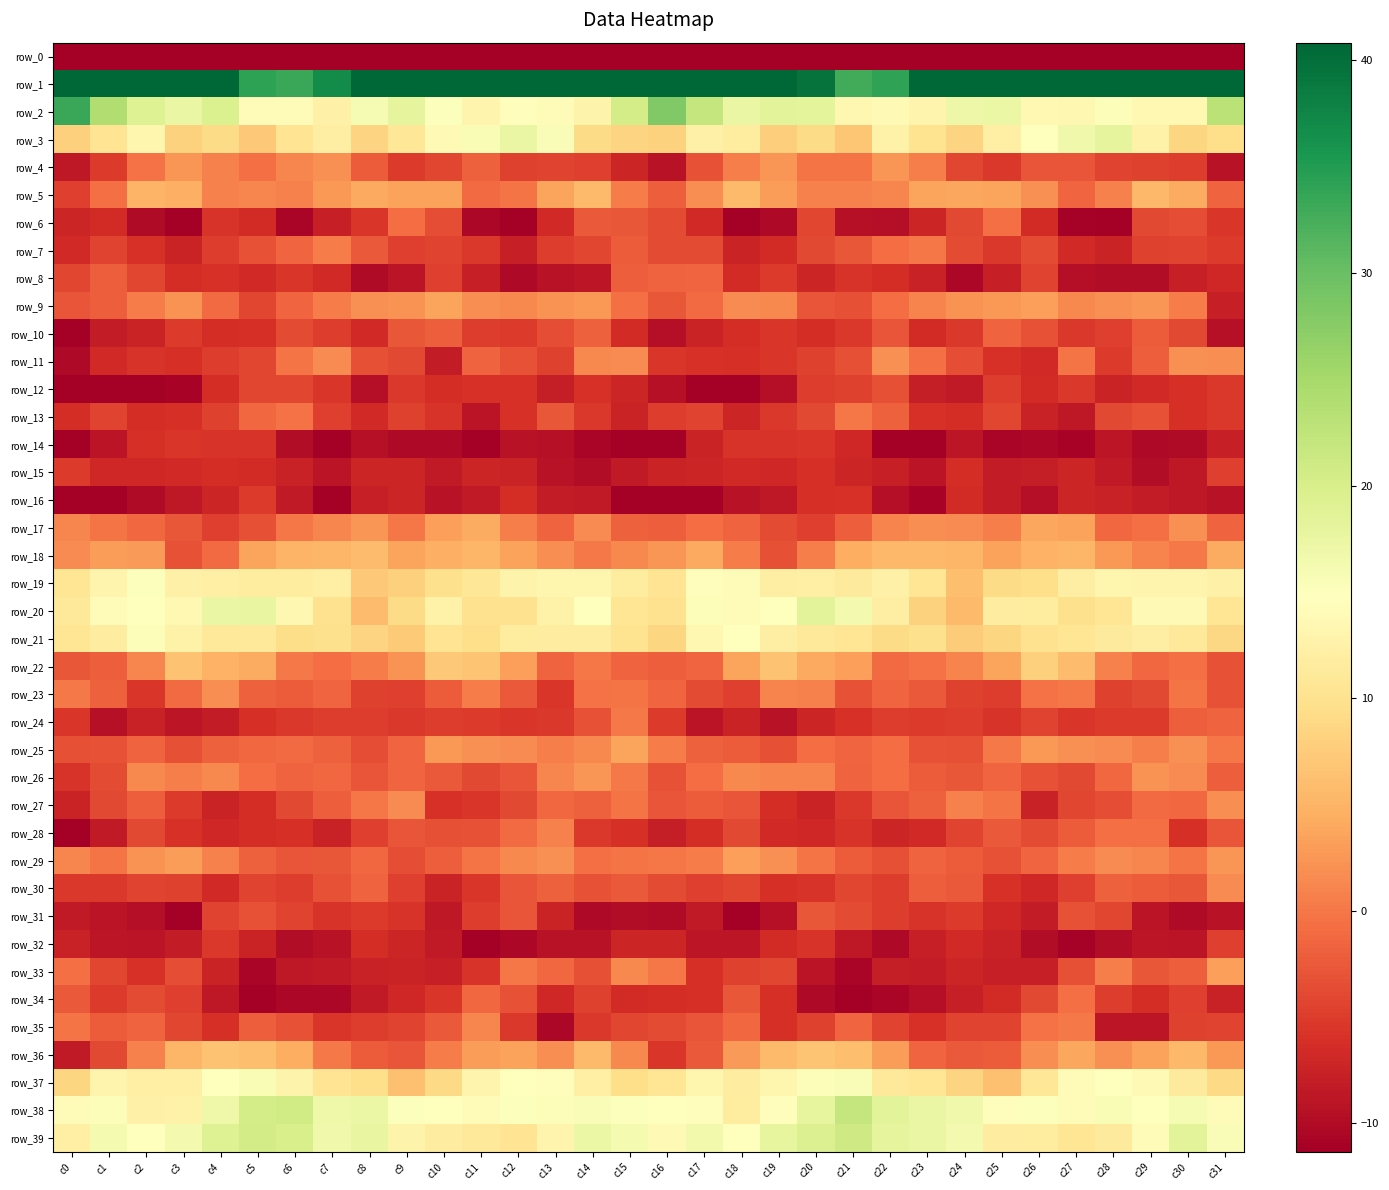

Which series has the largest total across all categories?

row_1